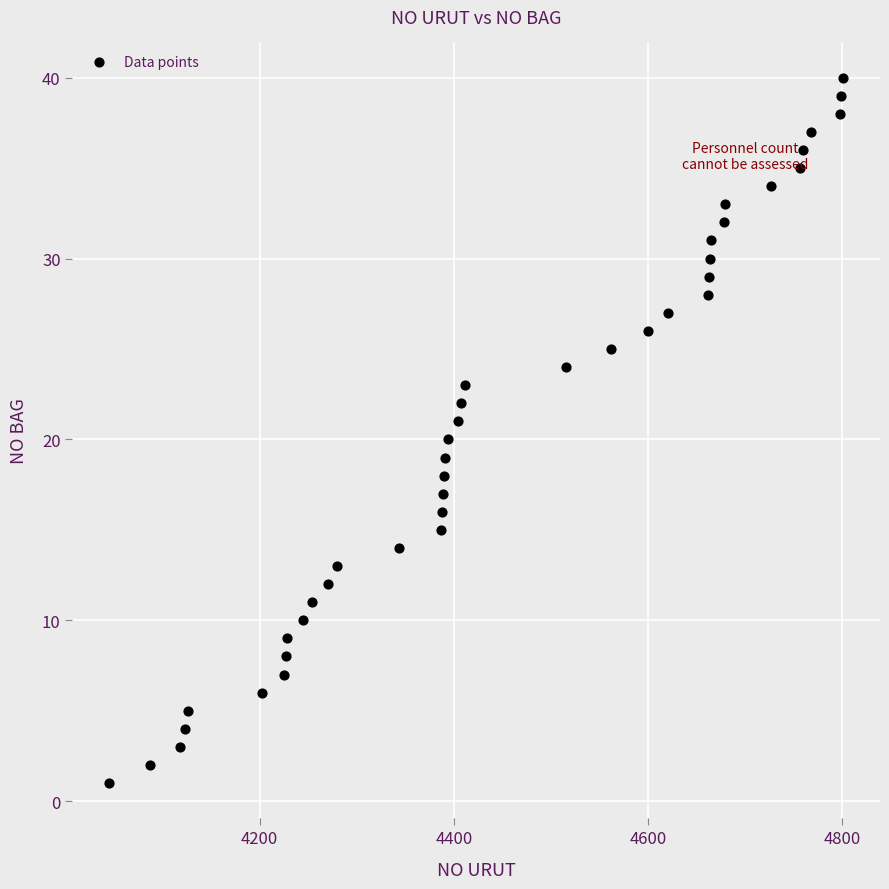

What is the range of Y values (max minus min)?

39